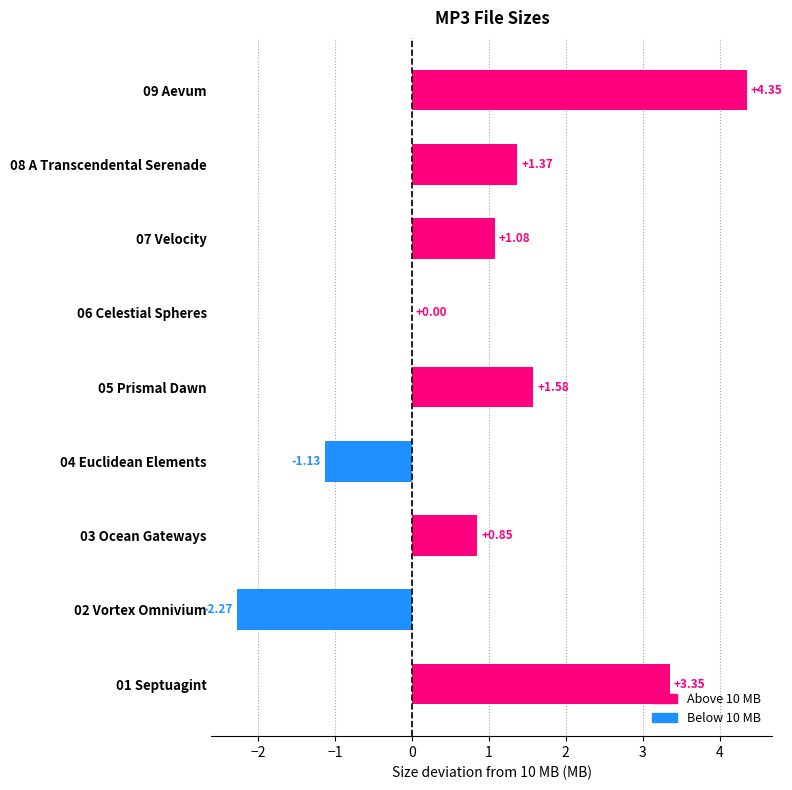

What is the change in value from 04 Euclidean Elements to 09 Aevum?

+5.5